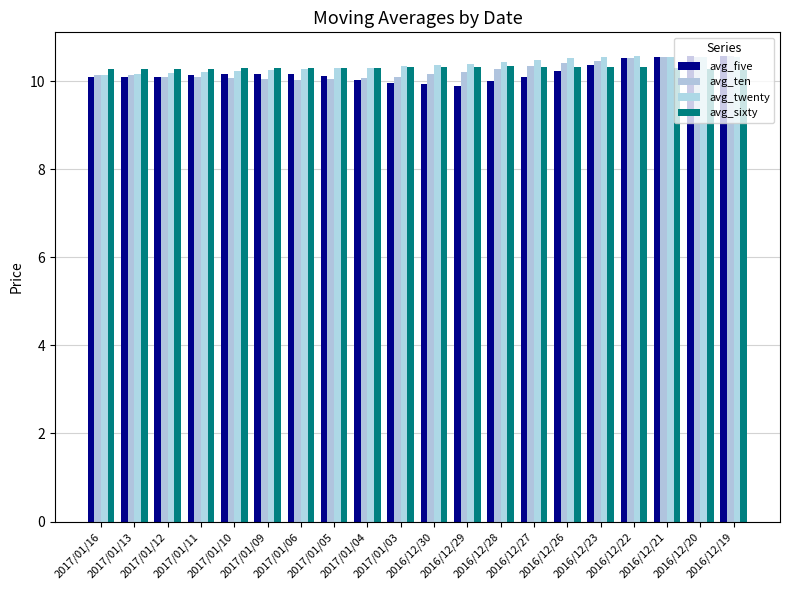

How many groups of bars are there?

20